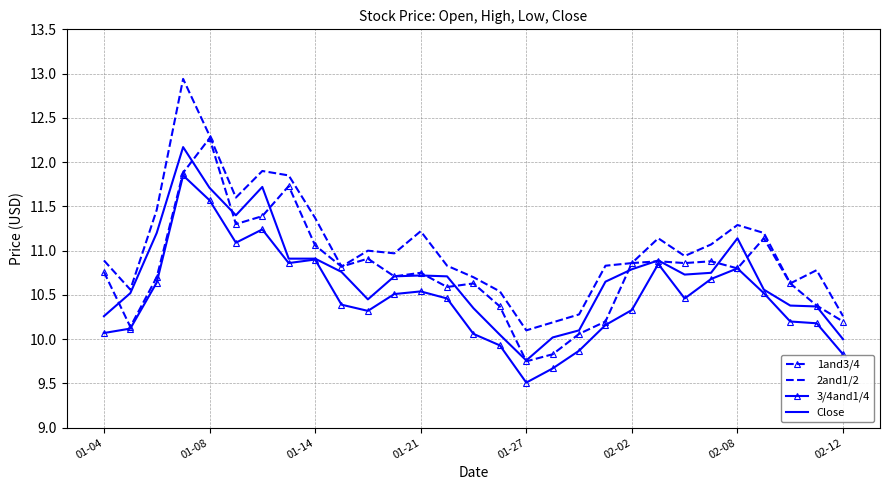

Which series has the largest total across all categories?

2and1/2